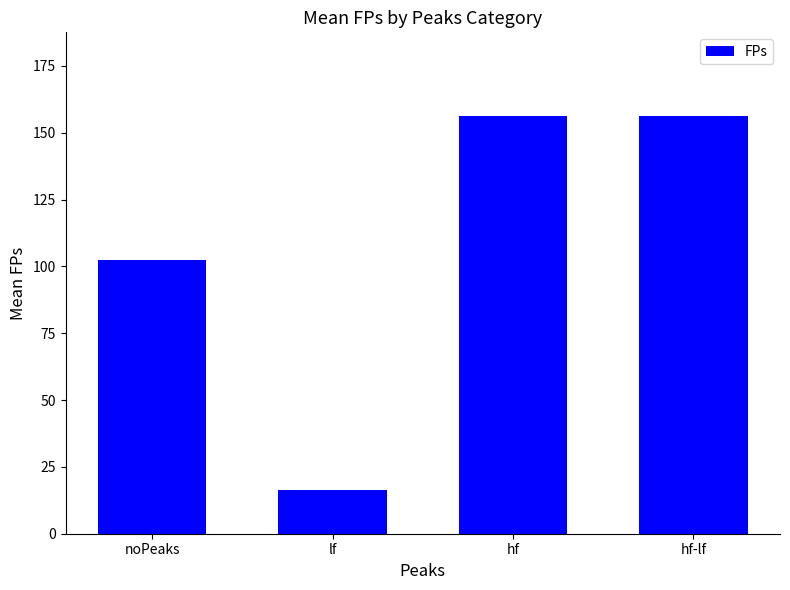

What is the change in value from noPeaks to lf?

-86.1